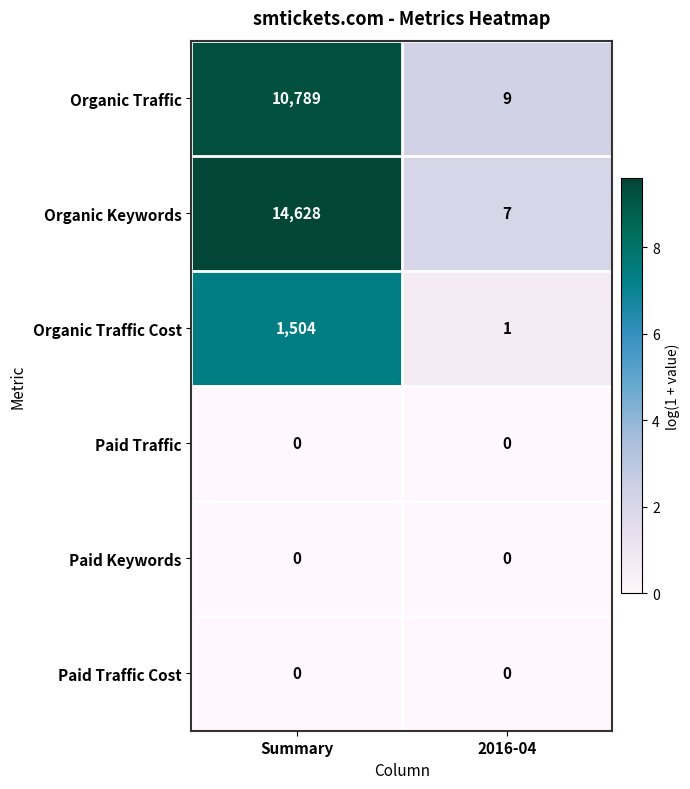

True or false: Organic Keywords has a value of 7 at 2016-04.

True